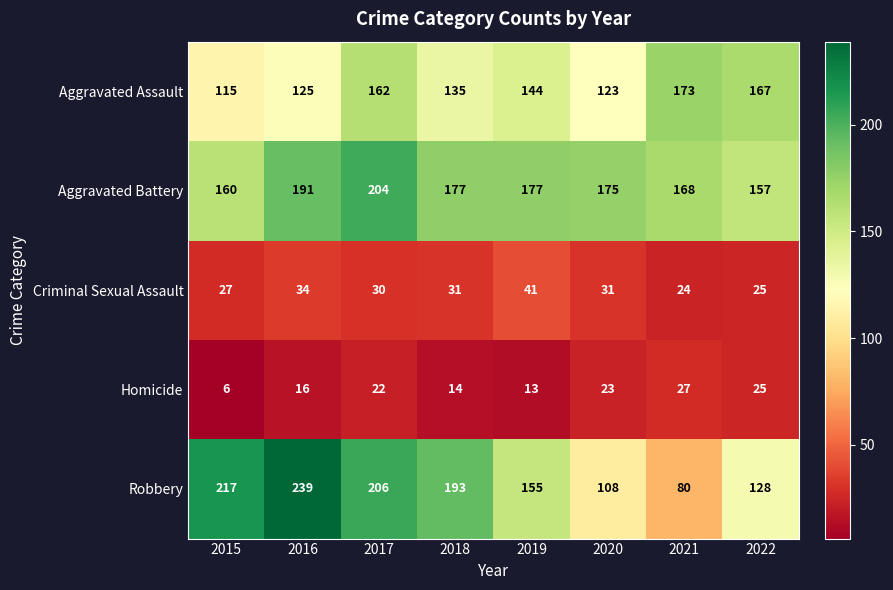

At which label is Homicide closest to 16?

2016